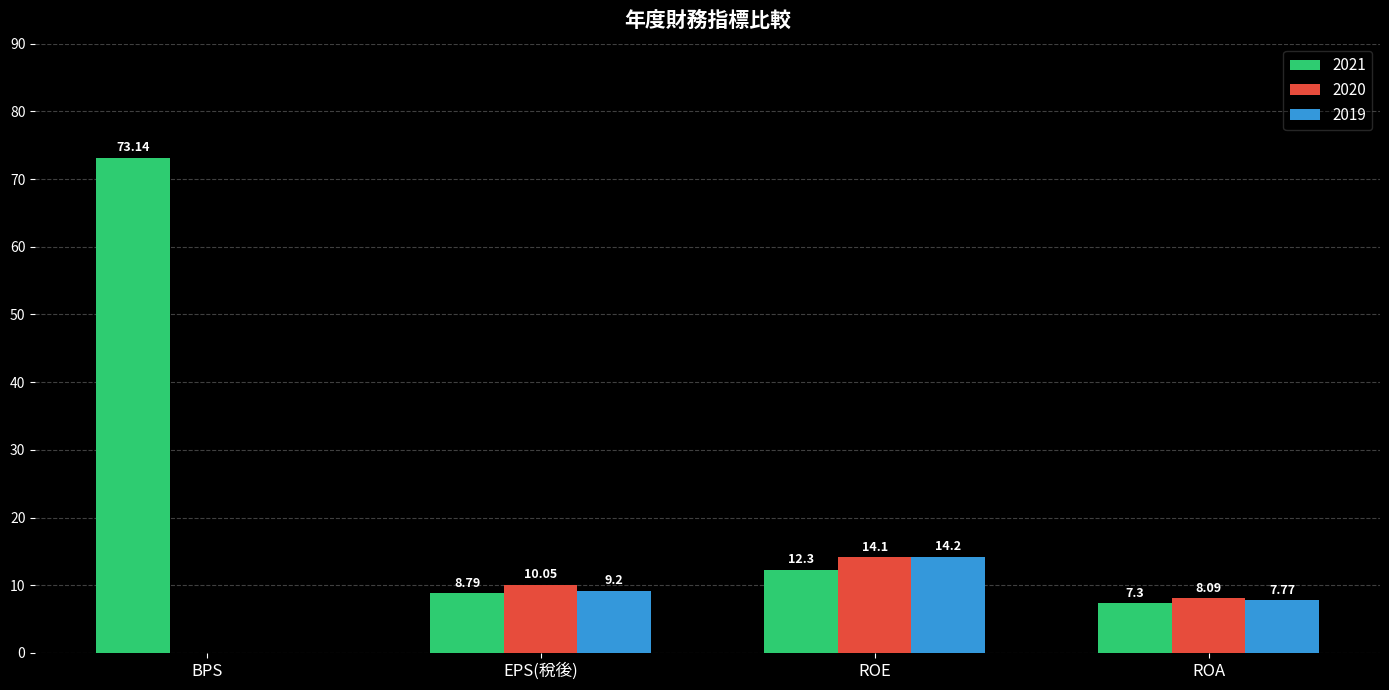

What is the sum of the 2019 values at EPS(稅後) and ROE?

23.4